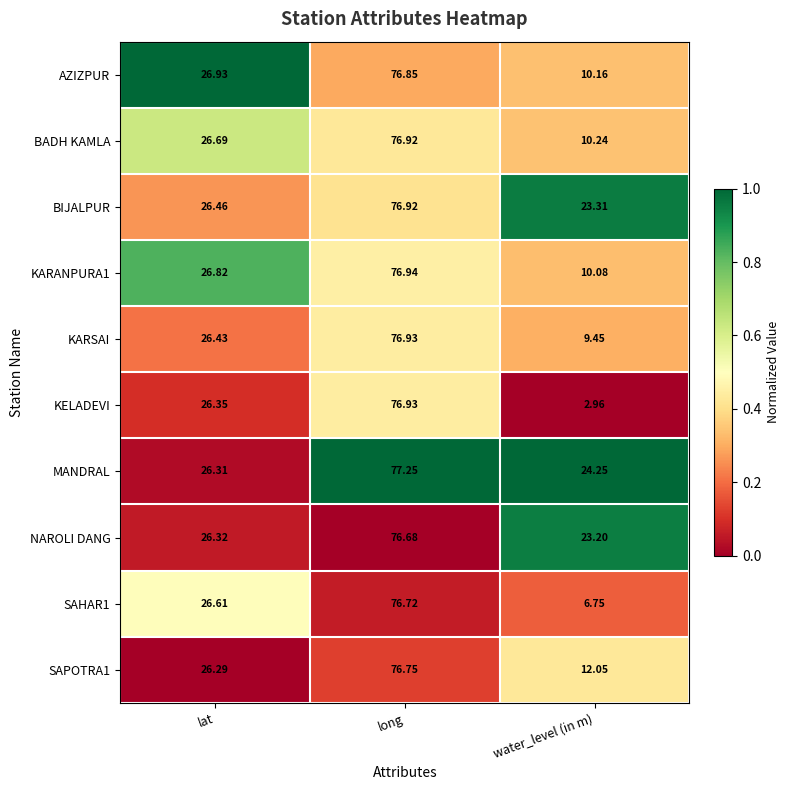

Rank the categories by SAHAR1 value from highest to lowest.

long, lat, water_level (in m)